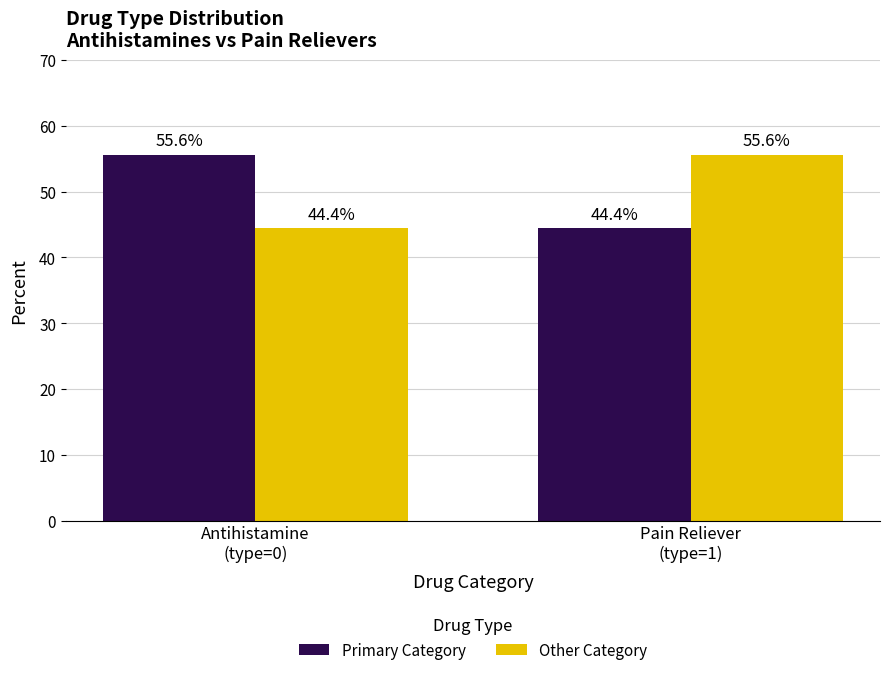

Reading right to left, extract all data points from this chart.

Primary Category: 44.4	55.6
Other Category: 55.6	44.4